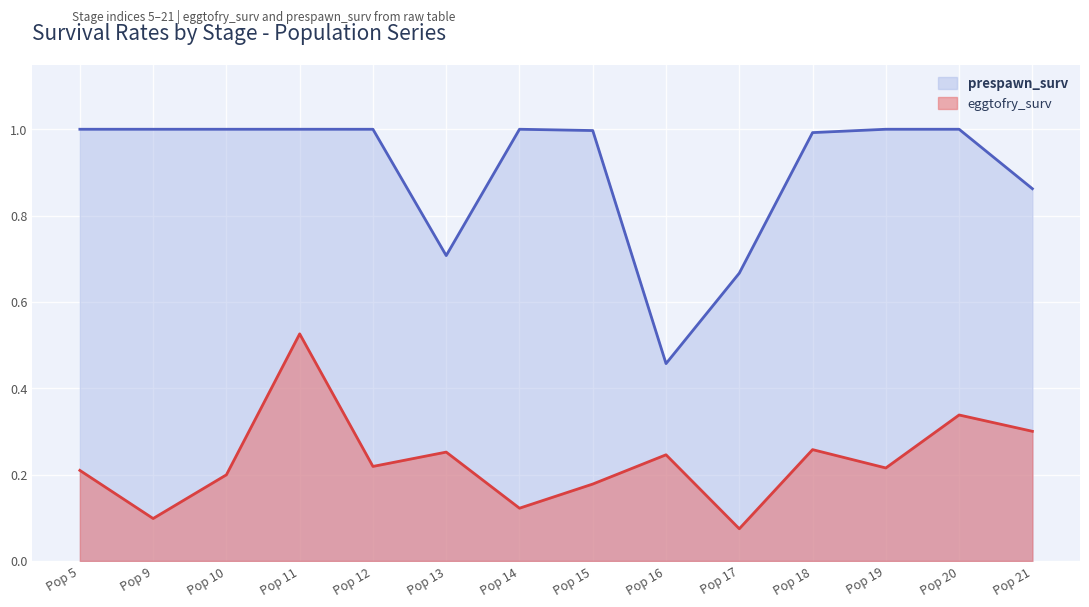

What is the total value across all series at Pop 5?

1.2